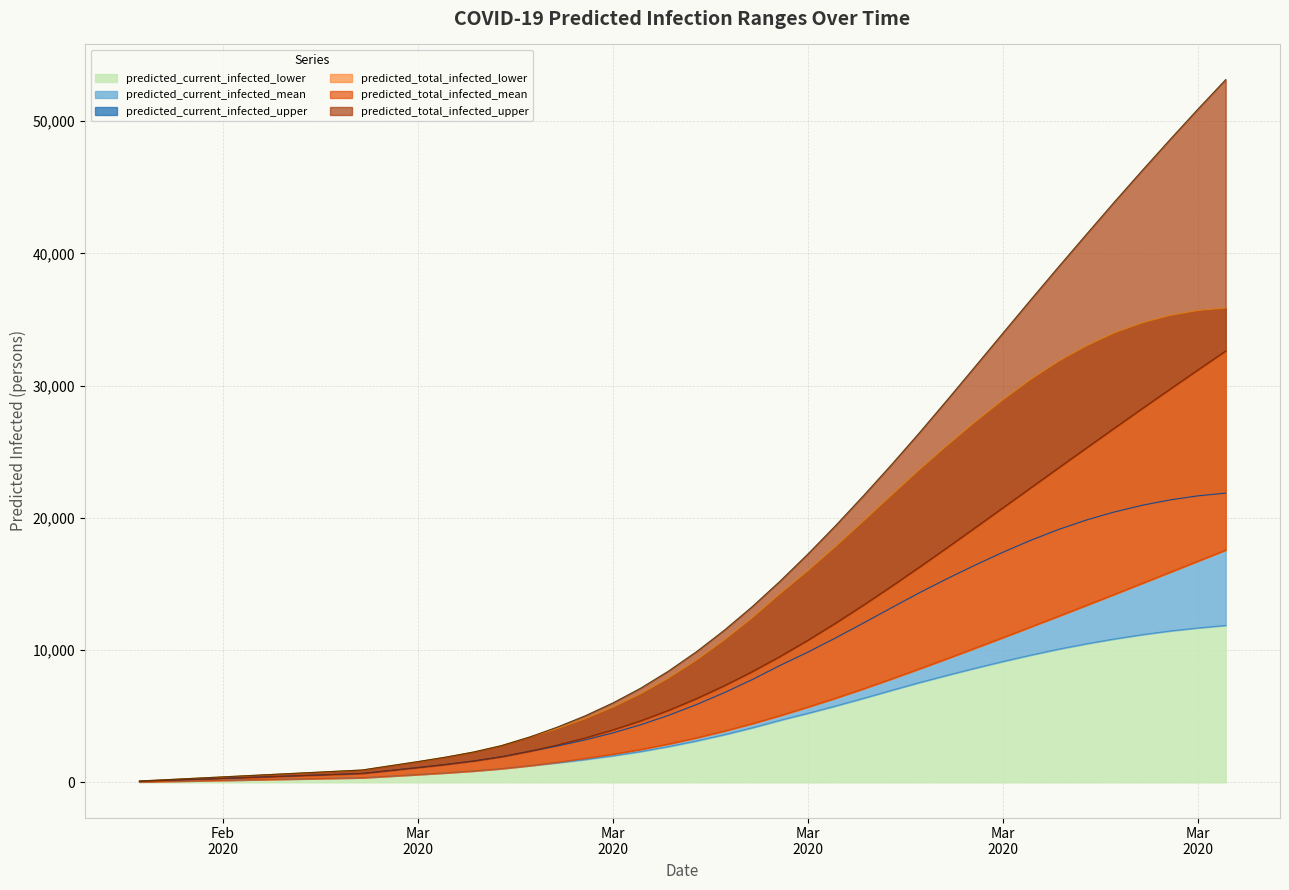

At which label does predicted_total_infected_lower reach its minimum?

Feb
2020